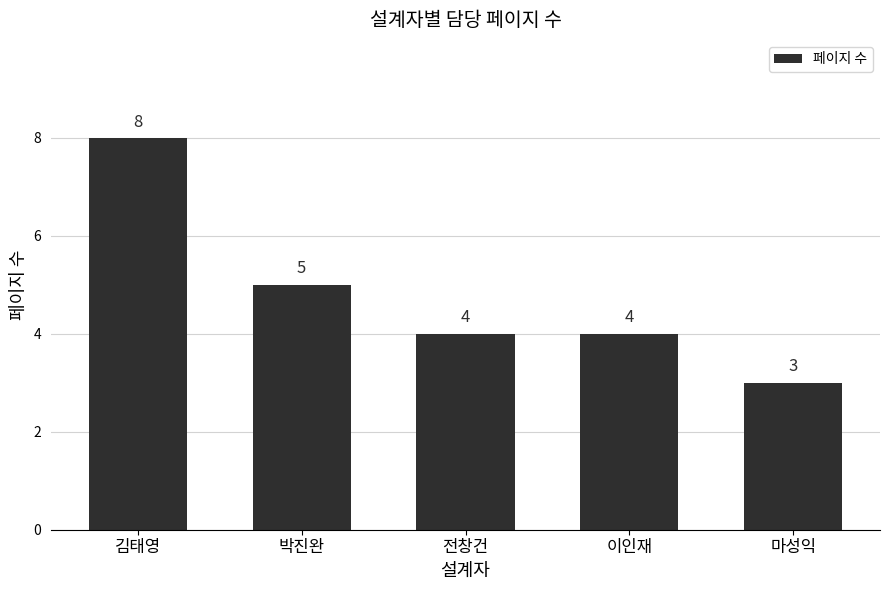

How many data points does each series have?

5